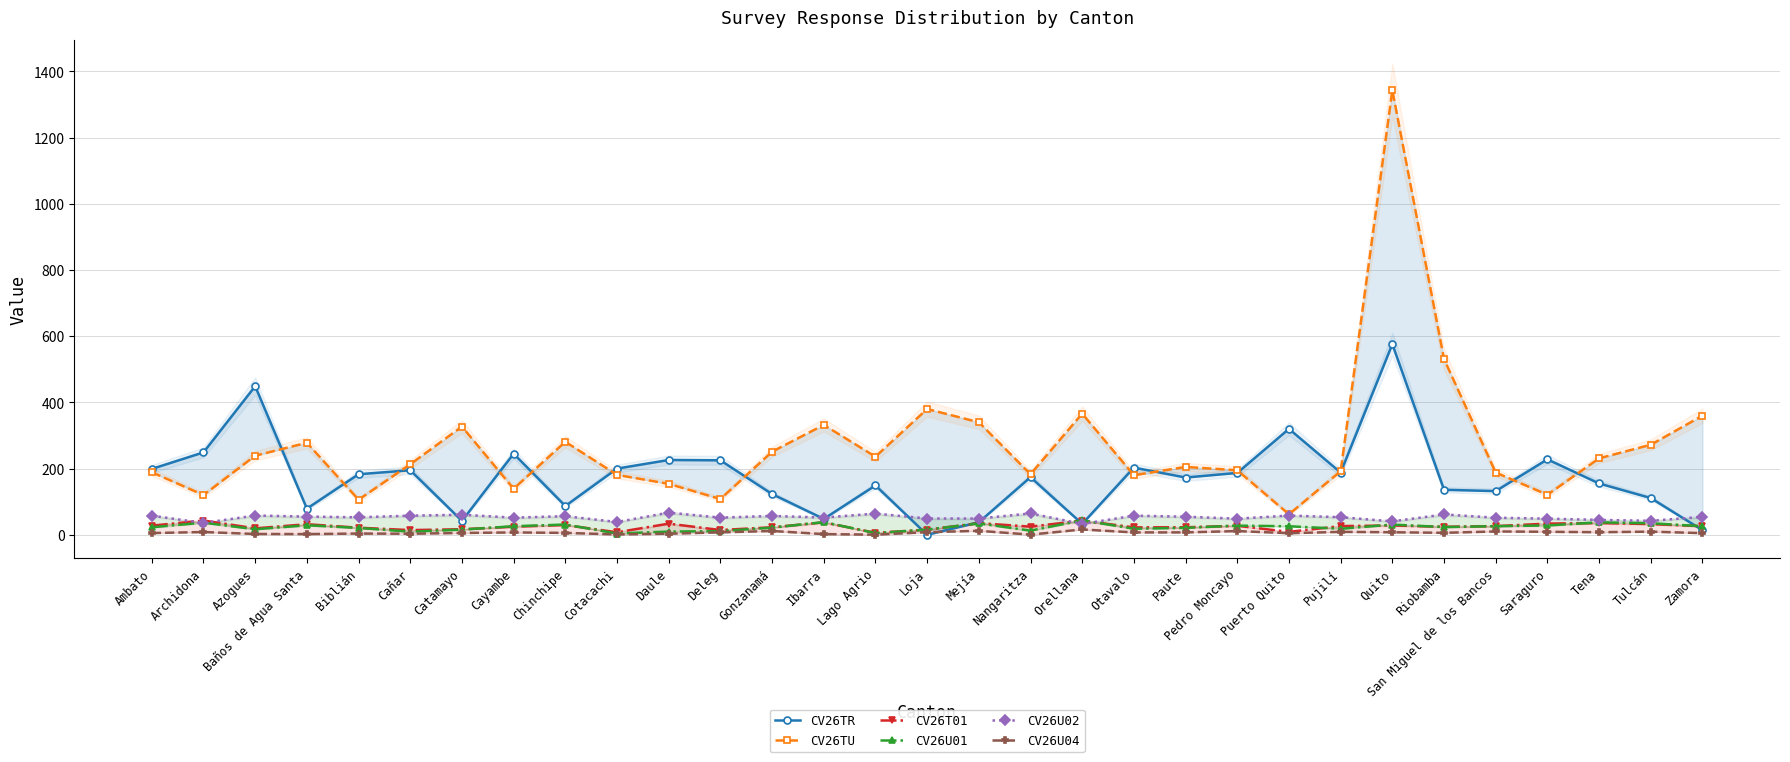

What is the average value of the CV26U01 series?

23.3